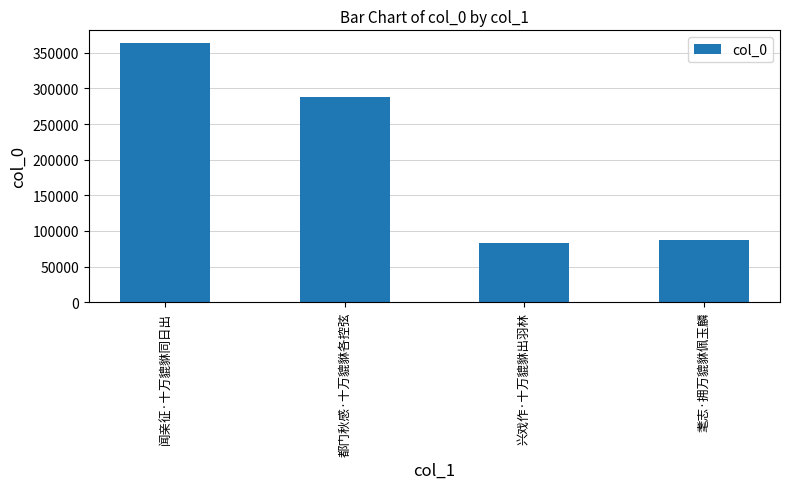

Are the bars horizontal?

No